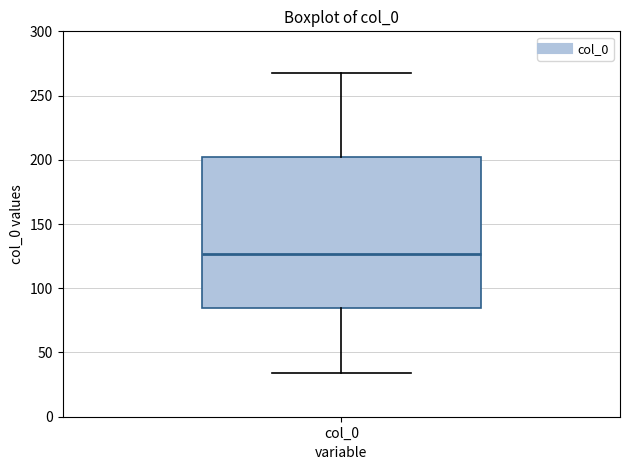

Transcribe this box plot: give where the median line is, the range the box spans, and where the two whiskers end, as read against the y-axis. The values are not printed on the chart, so give them approximately, as read against the axis.

median 125, box 85 to 200, whiskers 35 to 265